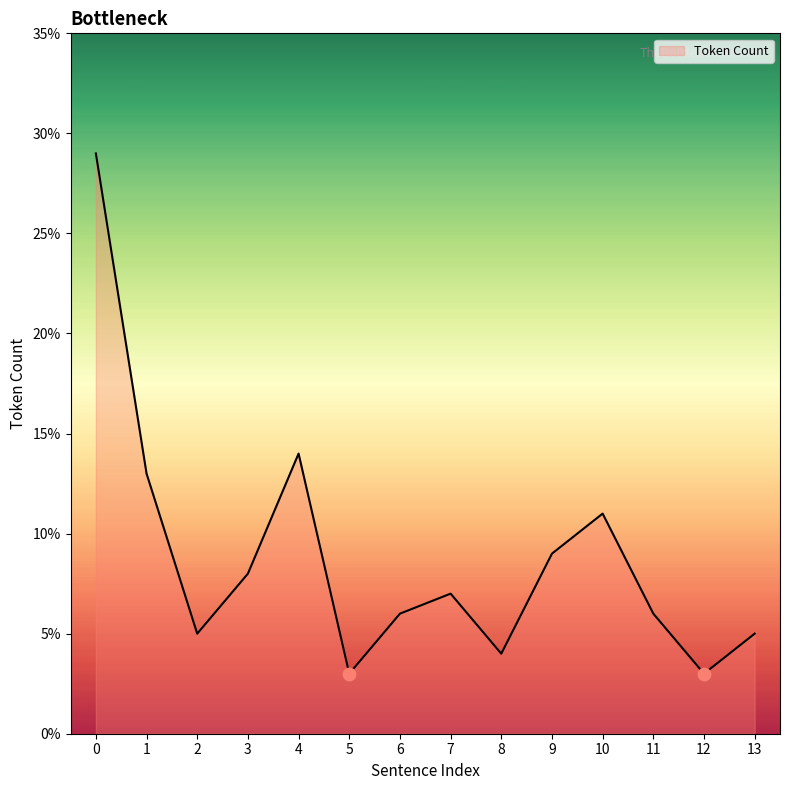

Which has a higher value, 8 or 4?

4